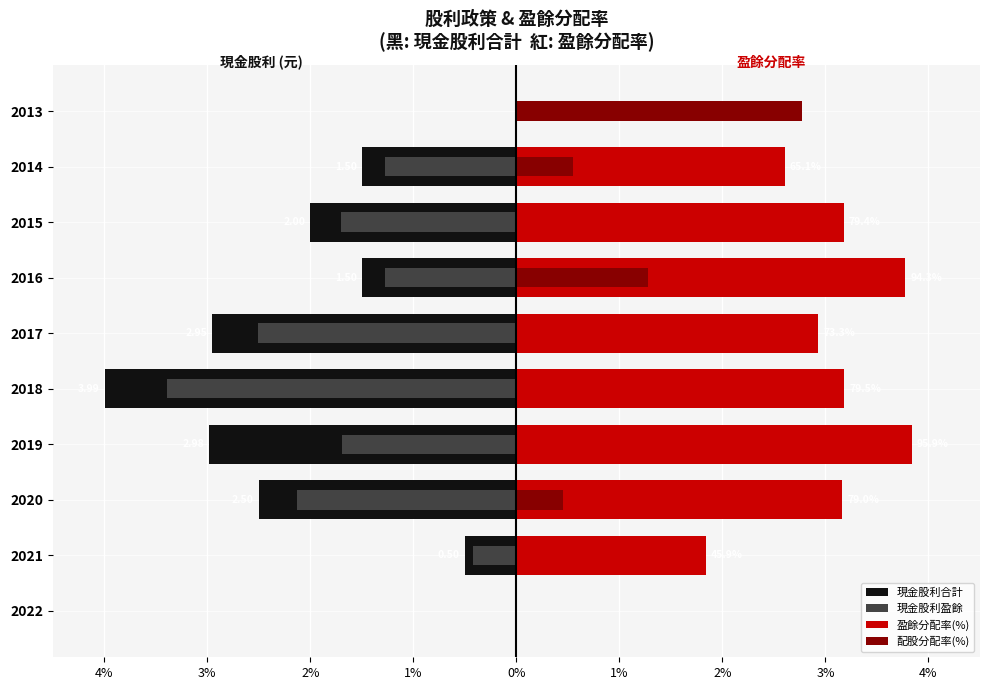

How many values in 盈餘分配率(%) are above zero?

8